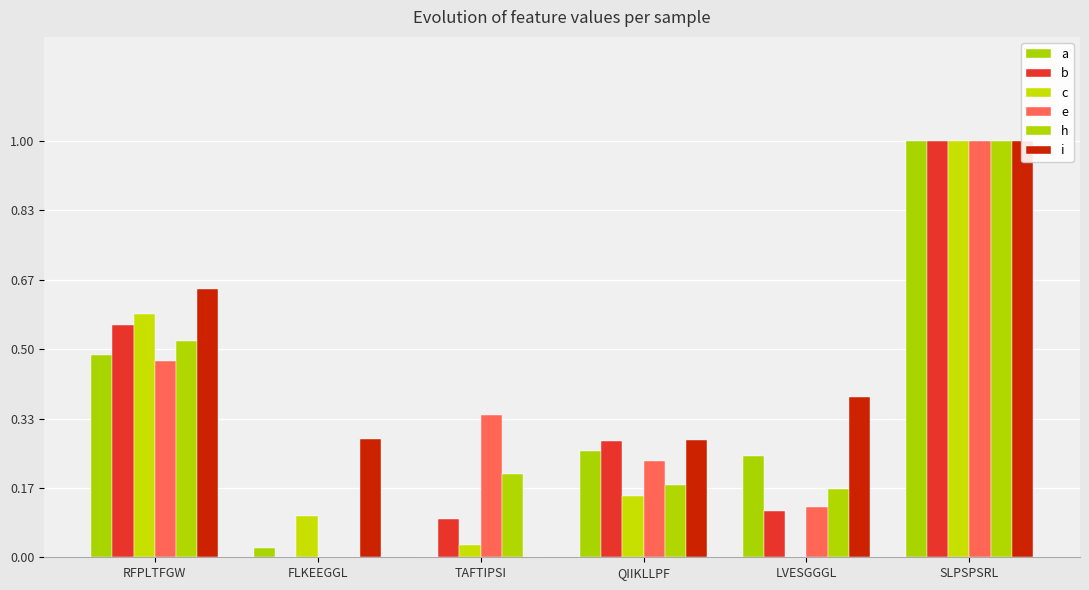

The b series shows 1.0 at SLPSPSRL. True or false?

True